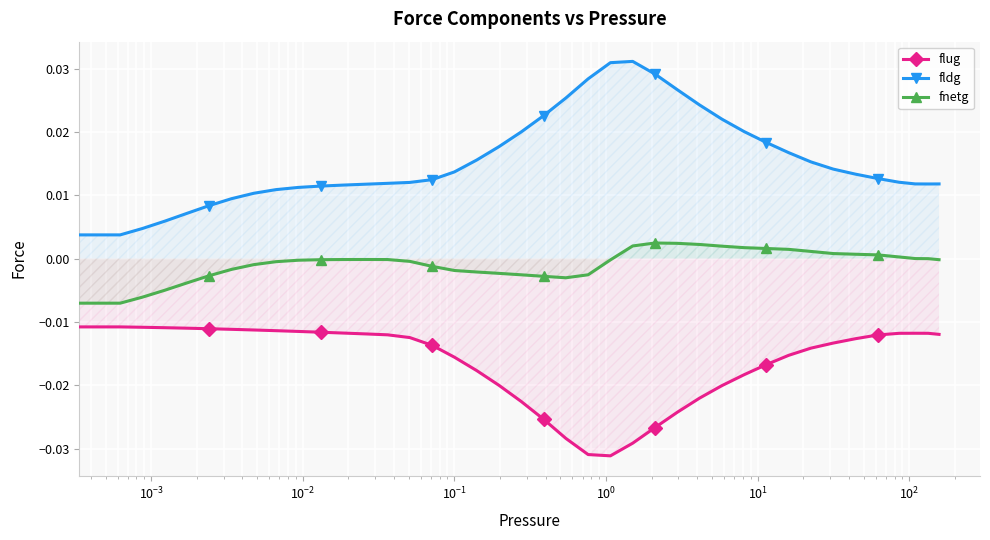

True or false: flug has more than 0 interior local peaks.

True